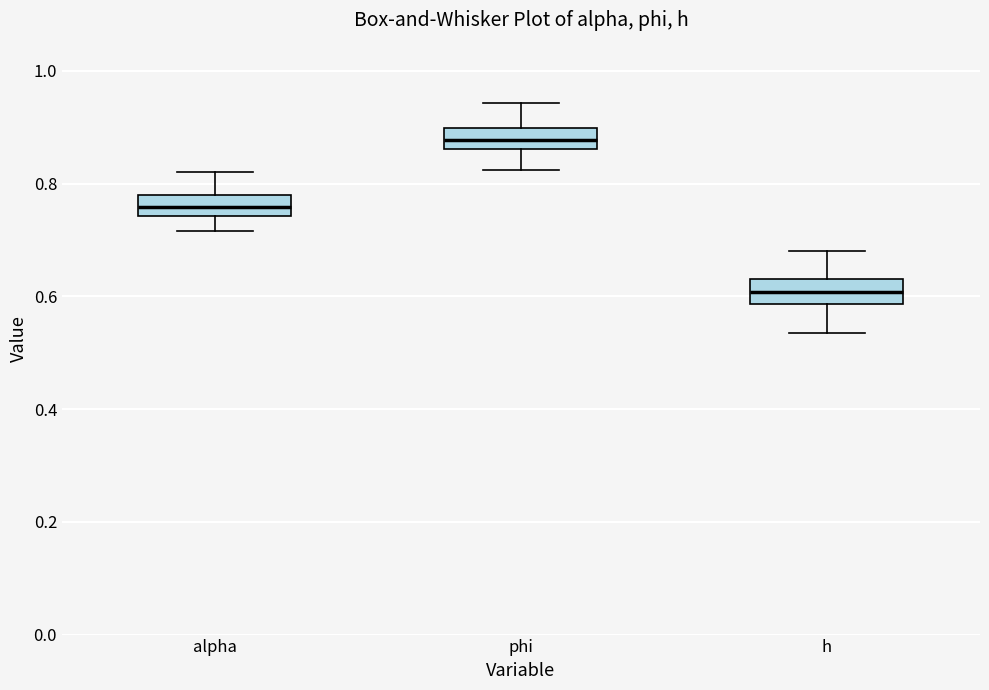

Where is the lower edge of the box for alpha on the y-axis? The values are not printed on the chart, so give them approximately, as read against the axis.

0.74